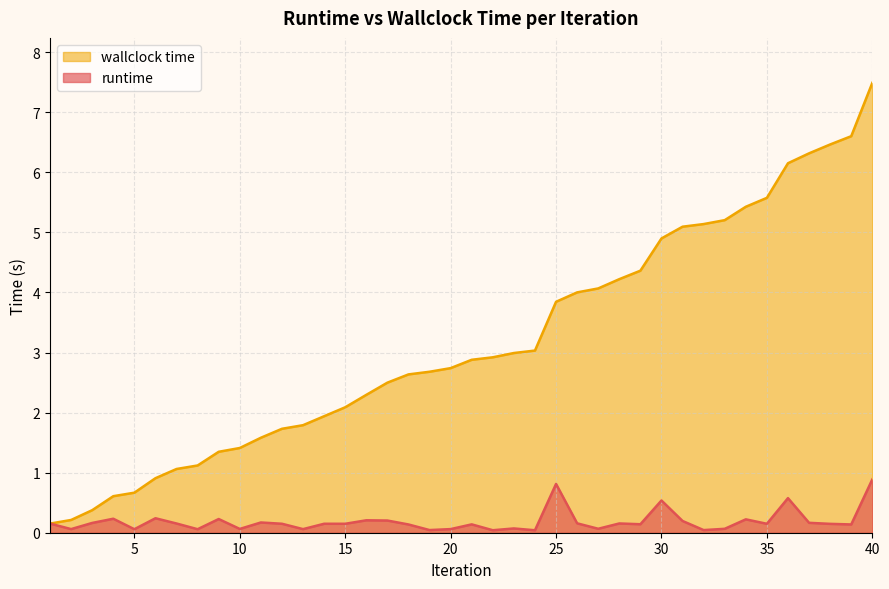

What is the total value across all series at 33?

5.3